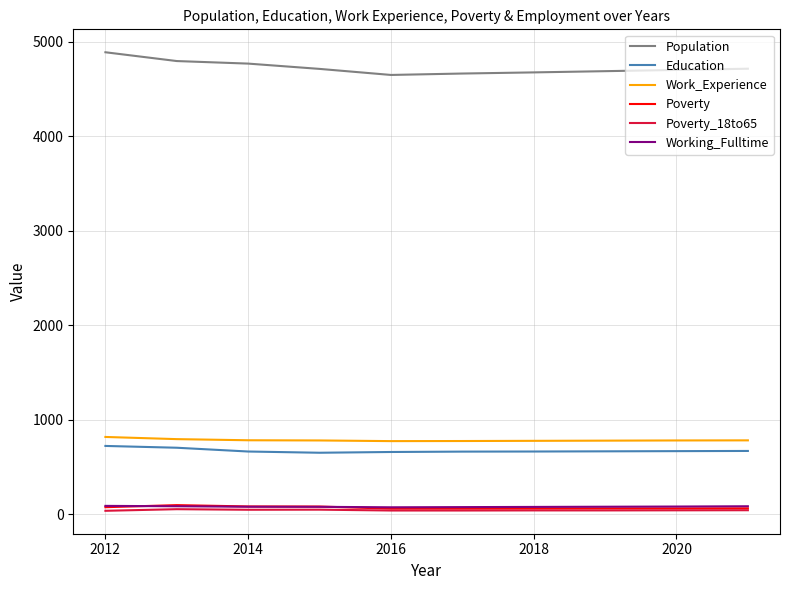

What is the maximum value shown in the chart?

4887